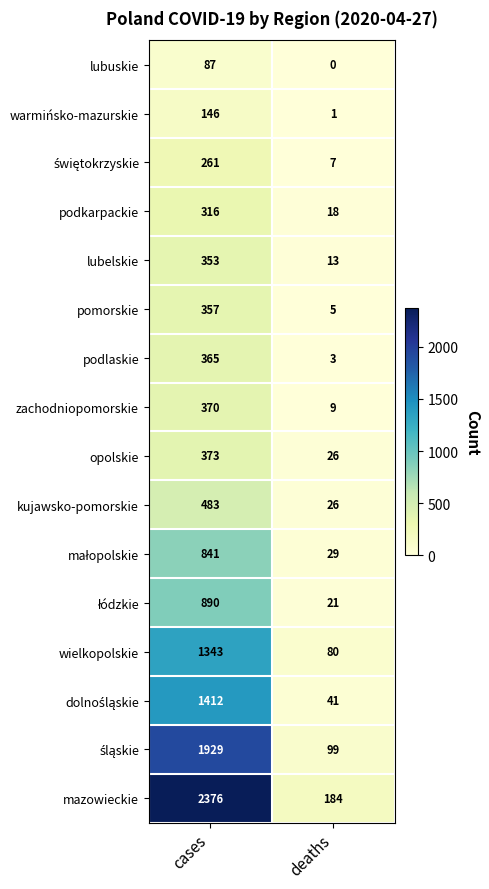

How many distinct data groups are displayed?

16